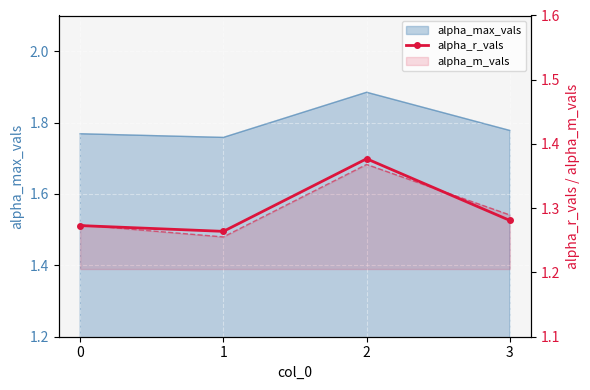

What is the value of the 1st point from the left?

1.3